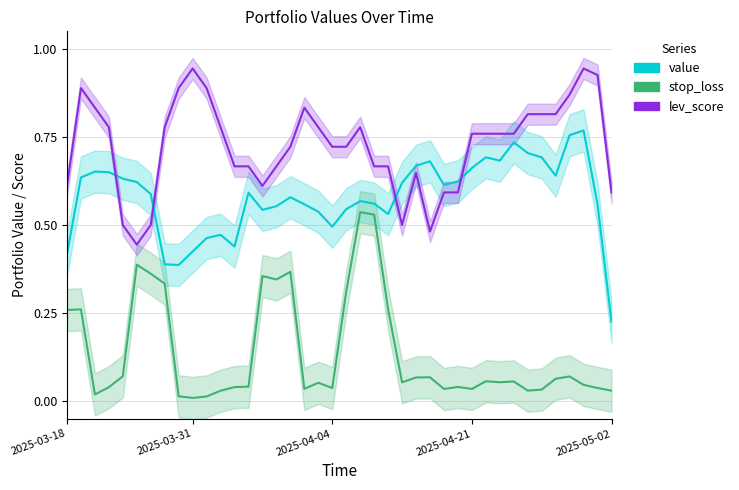

Is it true that lev_score equals 1.4 at 18?

False